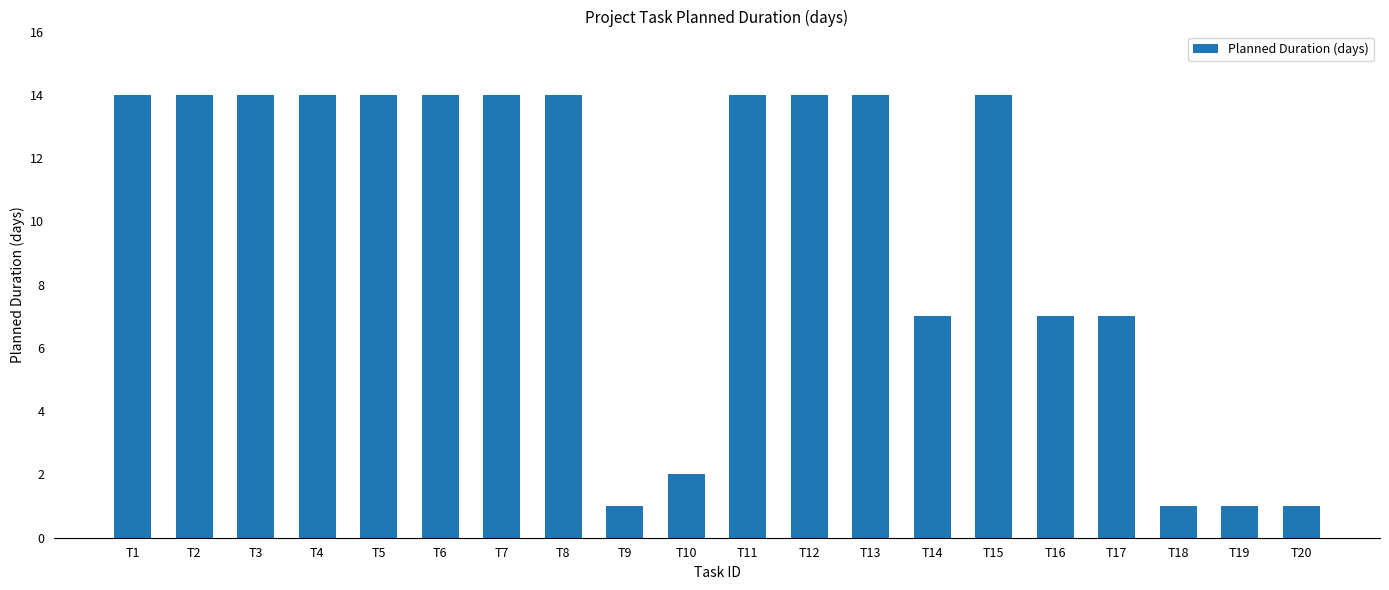

What is the minimum value shown in the chart?

1